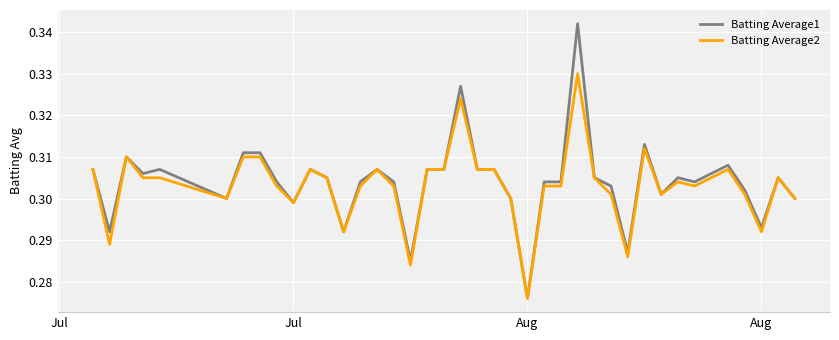

Count the Batting Average1 values in the range 0 to 1.

40